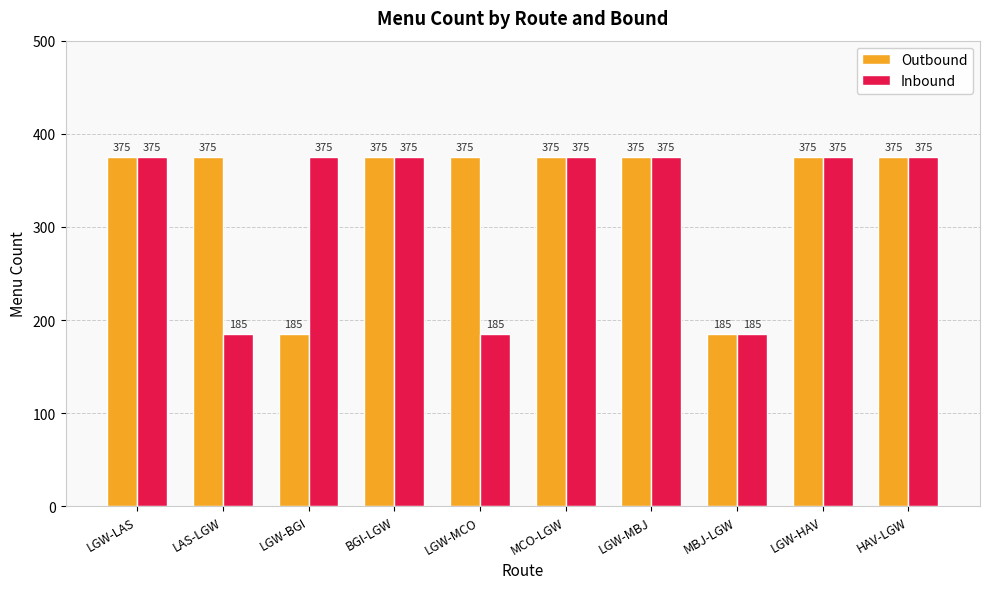

What is the minimum value for Inbound?

185